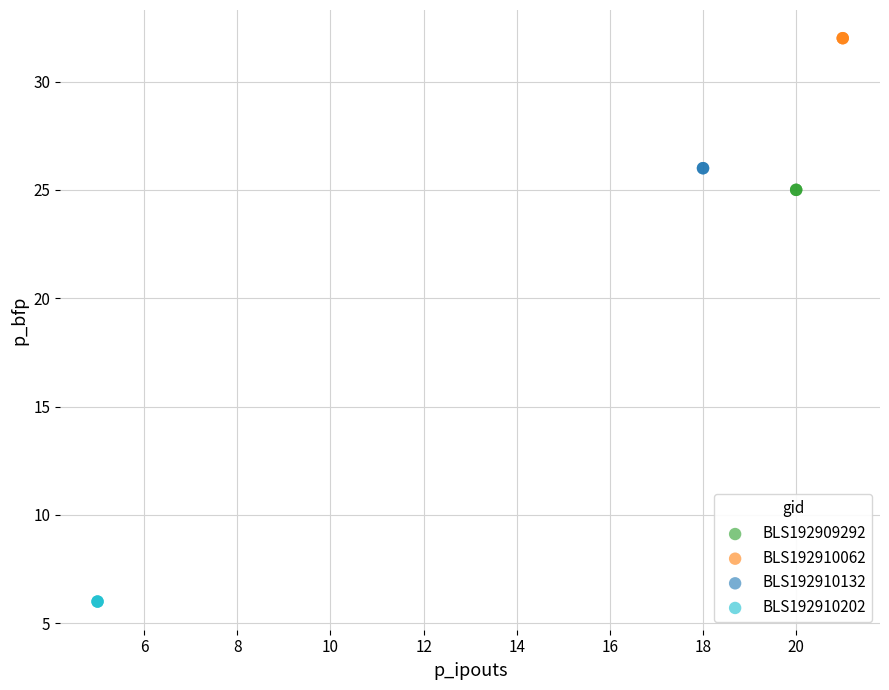

Which series contains the lowest Y value?

BLS192910202